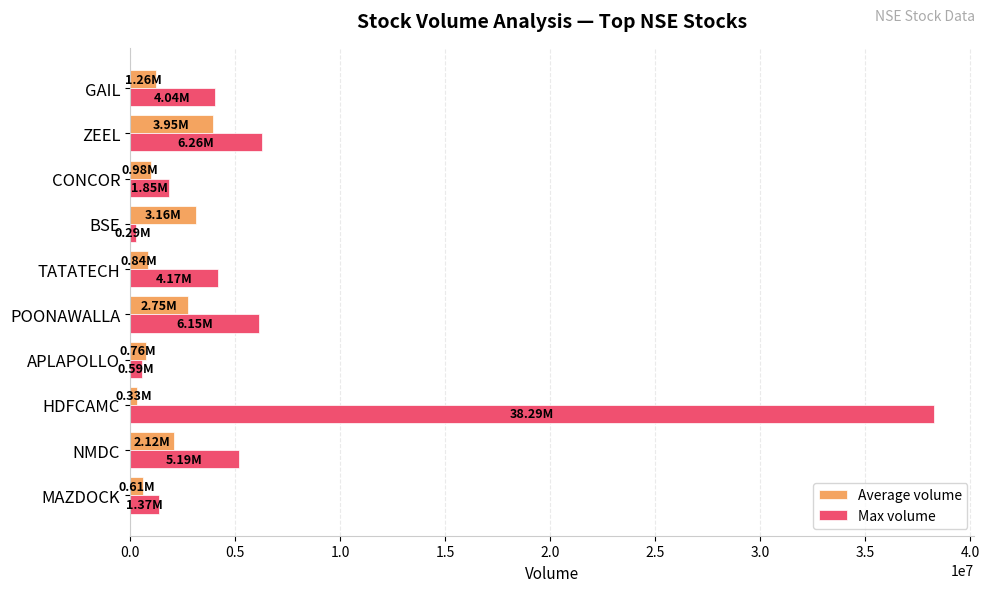

Which label corresponds to the largest value in the chart?

HDFCAMC